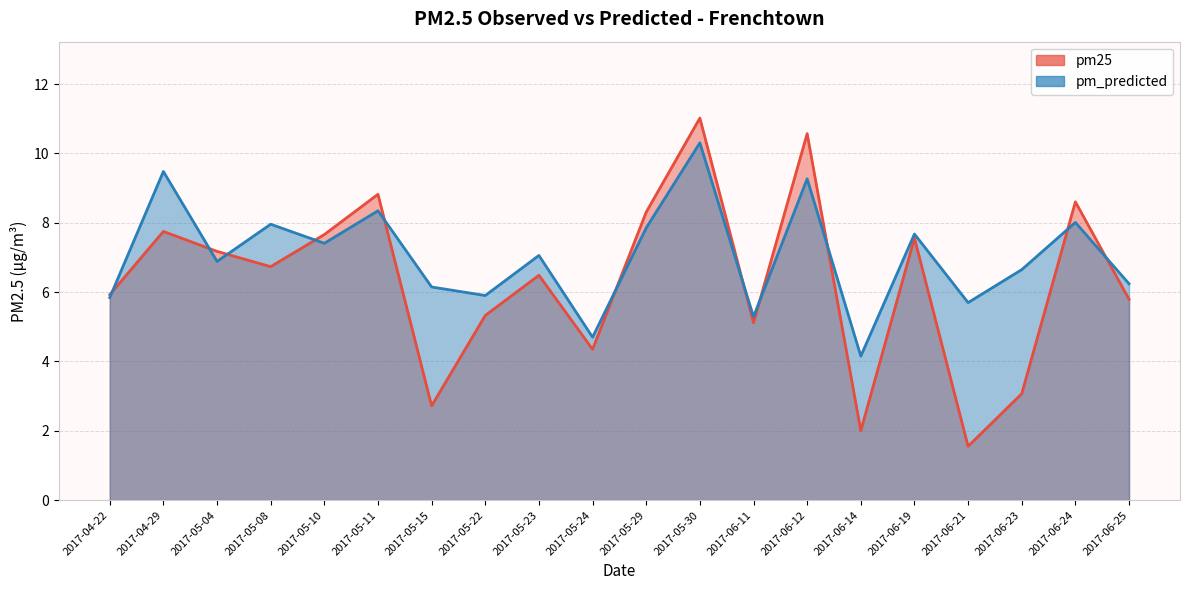

What is the maximum value shown in the chart?

11.0